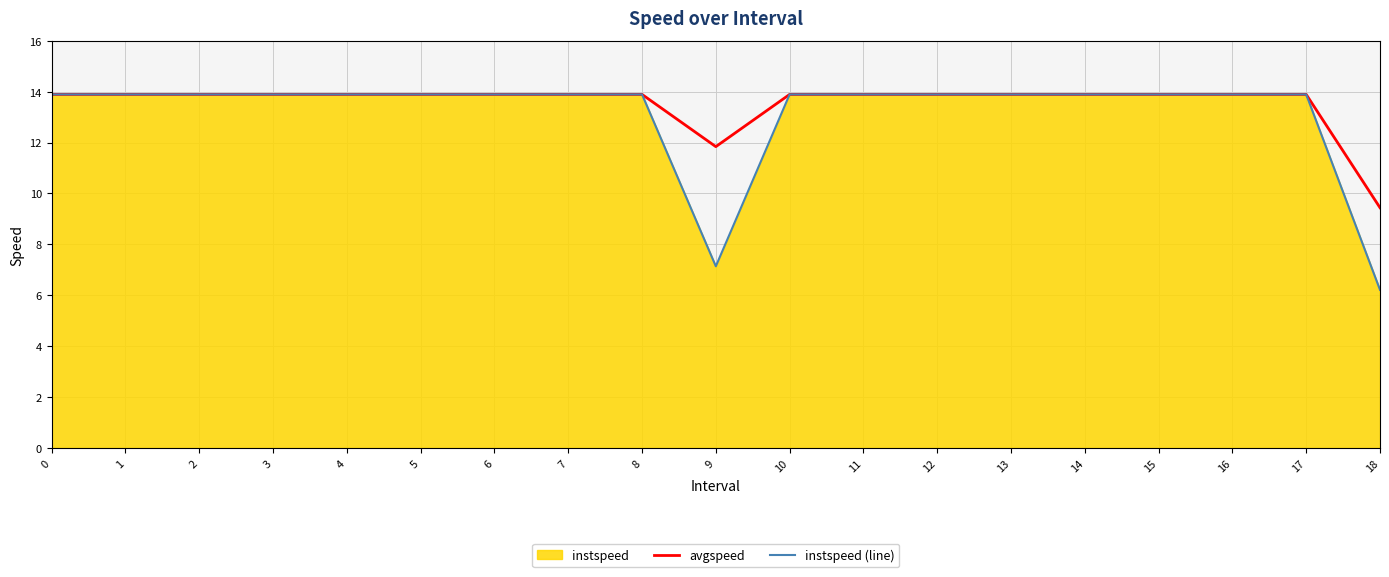

How many lines are shown in the chart?

2